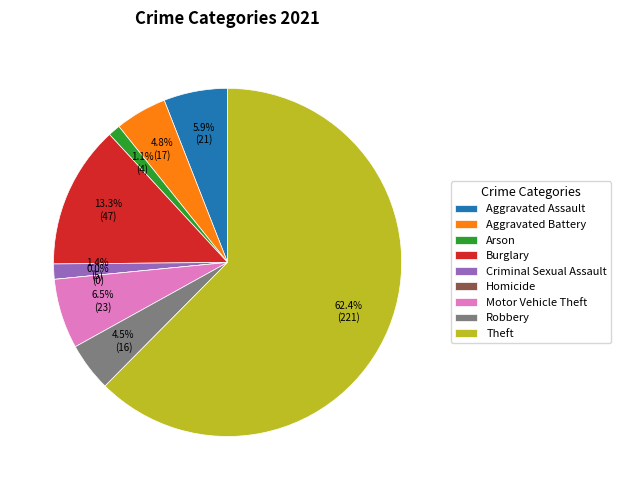

Is there a majority slice in this chart?

Yes